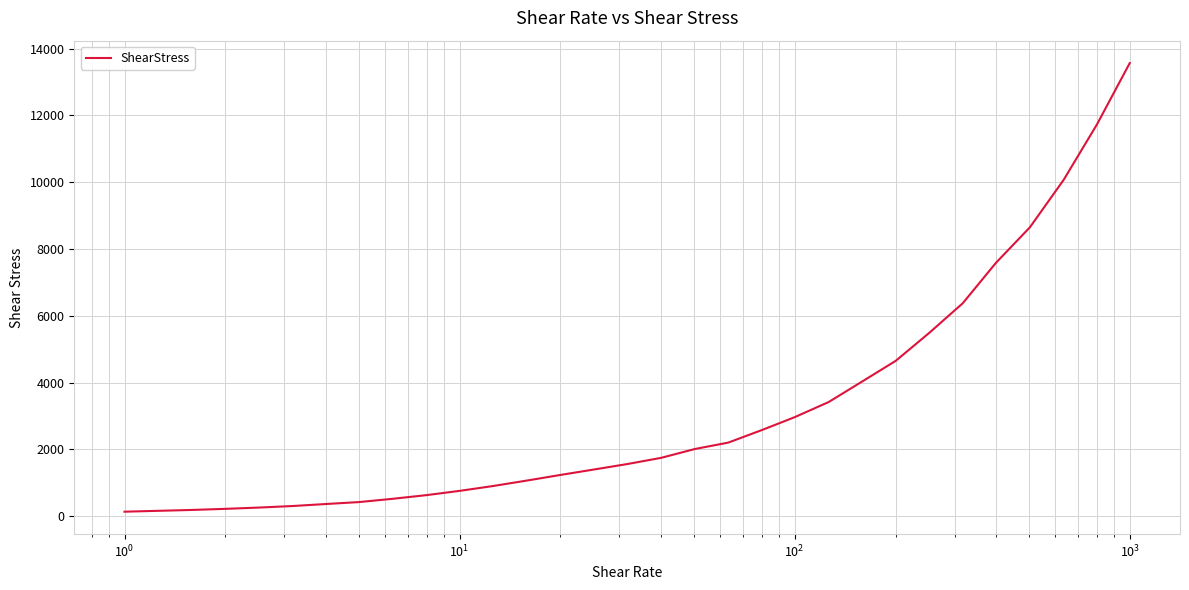

What is the maximum value shown in the chart?

13567.3